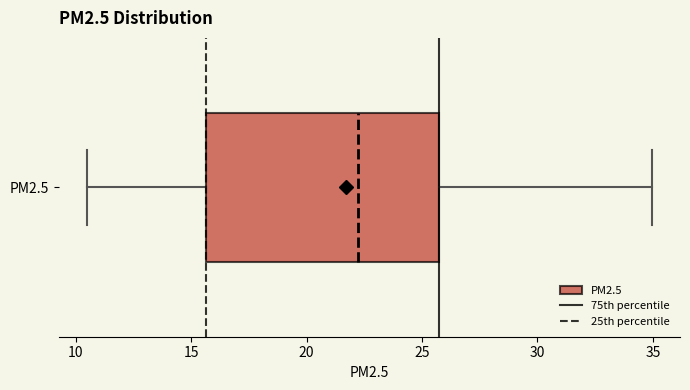

Where does the right whisker of the box for PM2.5 end on the x-axis? The values are not printed on the chart, so give them approximately, as read against the axis.

35.0